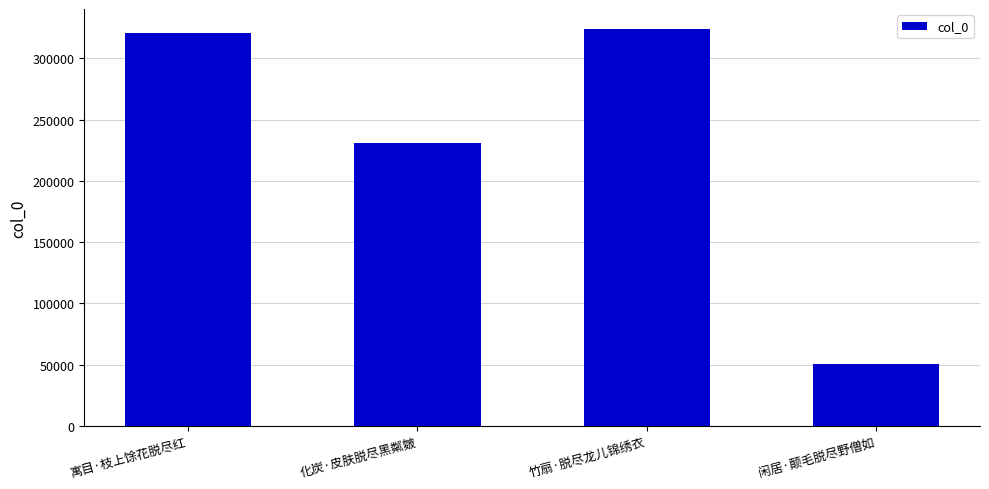

What is the greatest value displayed?

324041